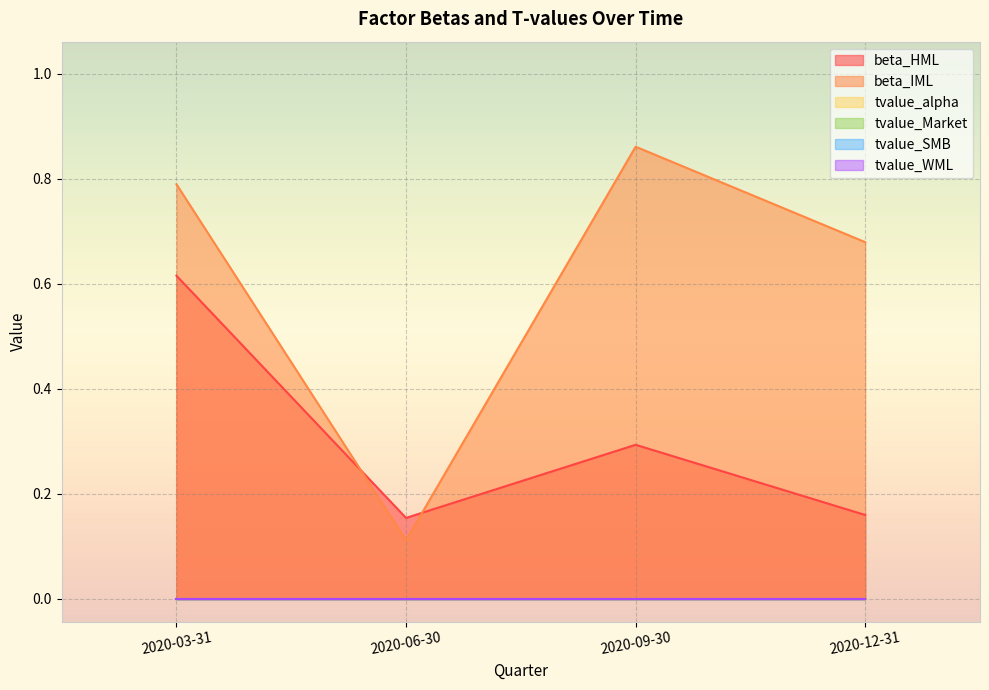

Reading left to right, extract all data points from this chart.

beta_HML: 0.6	0.2	0.3	0.2
beta_IML: 0.8	0.1	0.9	0.7
tvalue_alpha: 0.0	0.0	-0.0	-0.0
tvalue_Market: -0.0	0.0	0.0	0.0
tvalue_SMB: -0.0	0.0	-0.0	-0.0
tvalue_WML: -0.0	0.0	0.0	0.0